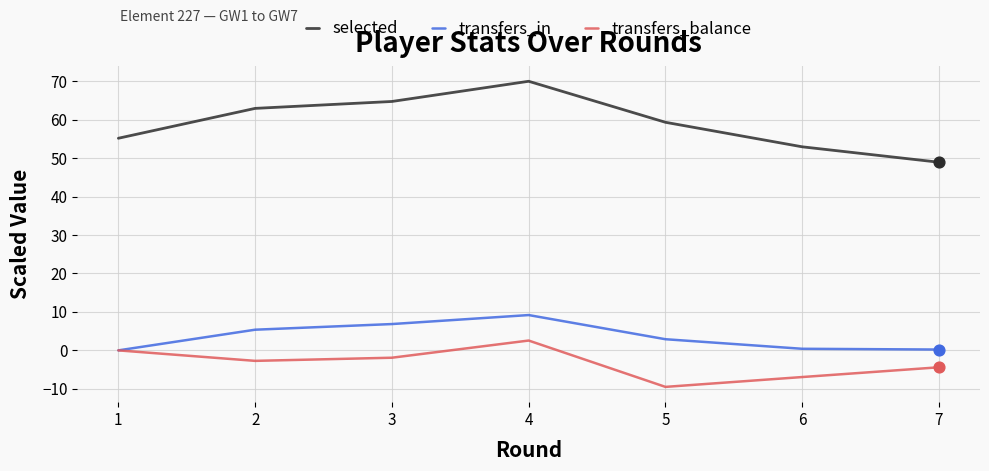

At how many categories does at least one series exceed 17?

7